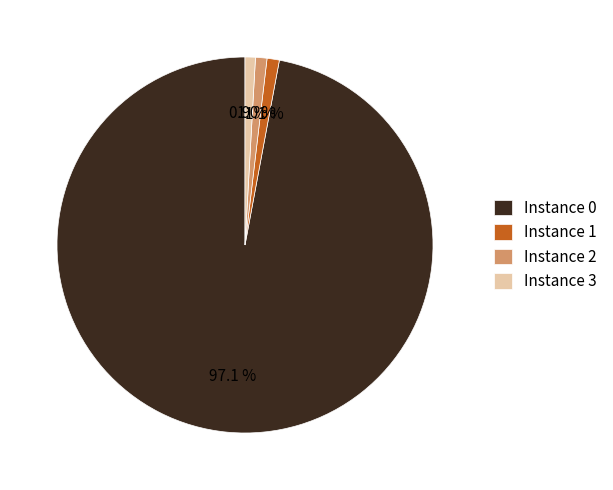

Combined, do Instance 3 and Instance 1 account for over 50%?

No